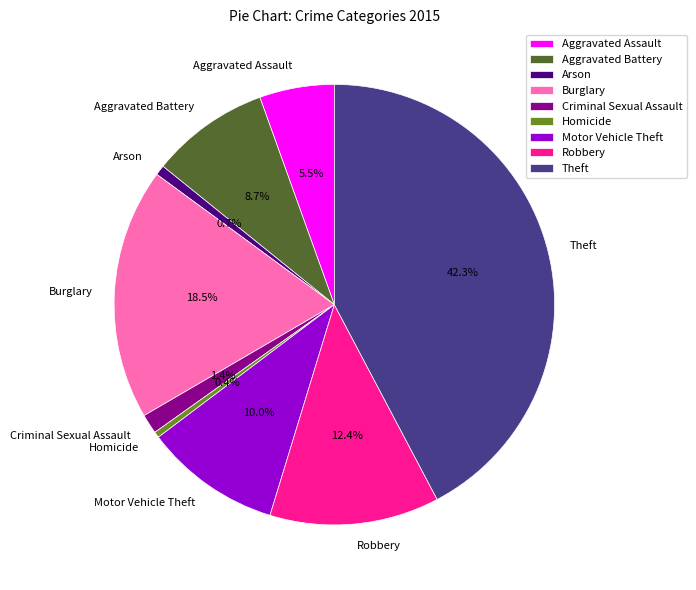

Which category has the biggest portion of the pie?

Theft